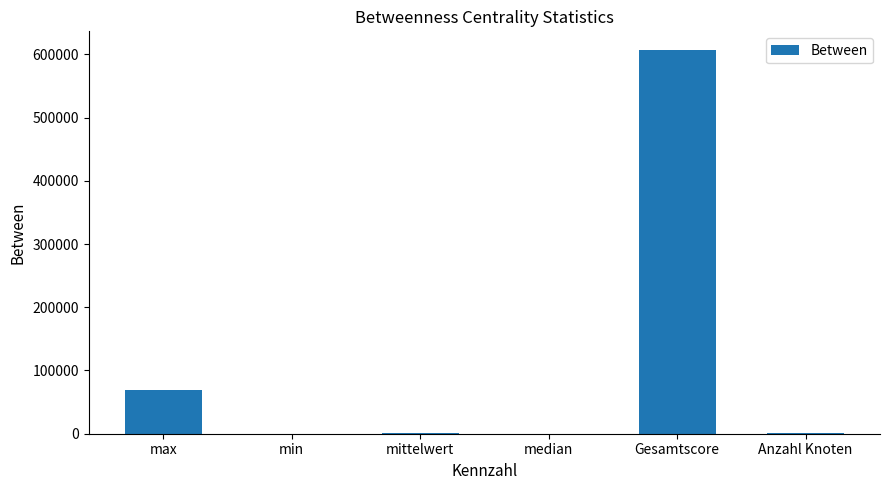

What is the maximum value shown in the chart?

606048.0